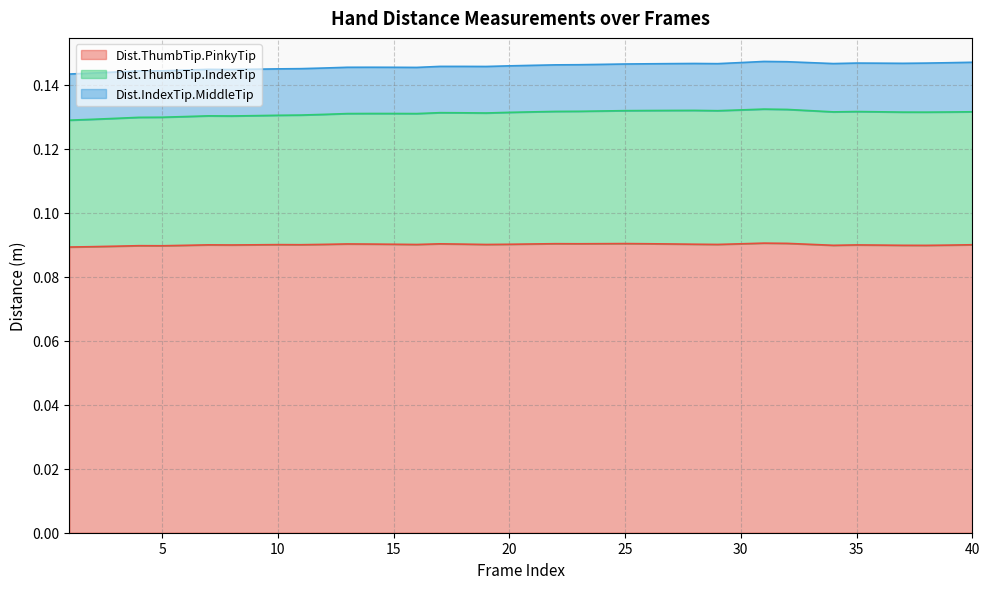

Is it true that Dist.ThumbTip.PinkyTip equals 0.1 at 37?

False